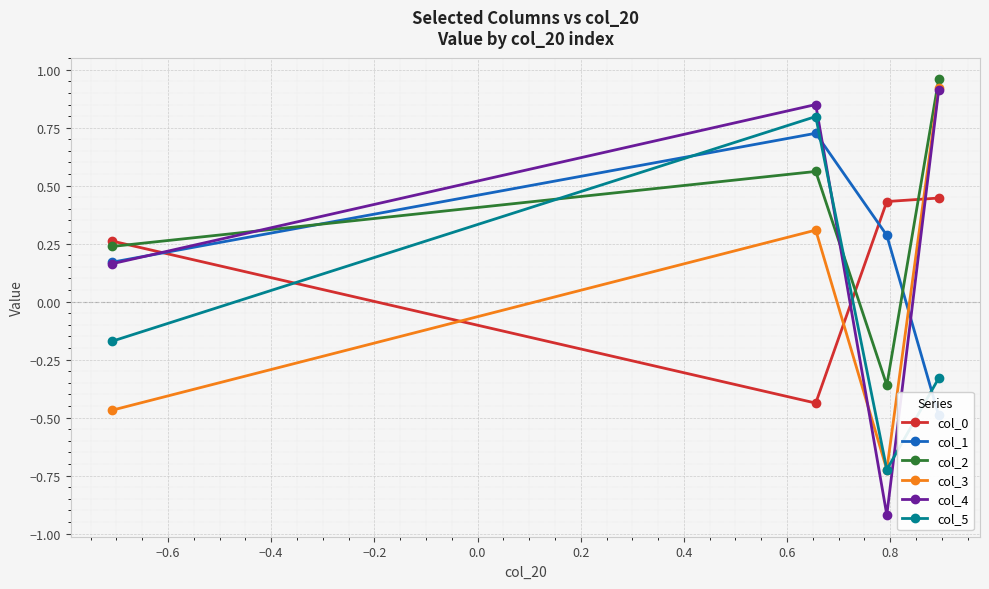

How many values in the col_4 series are below 0?

1